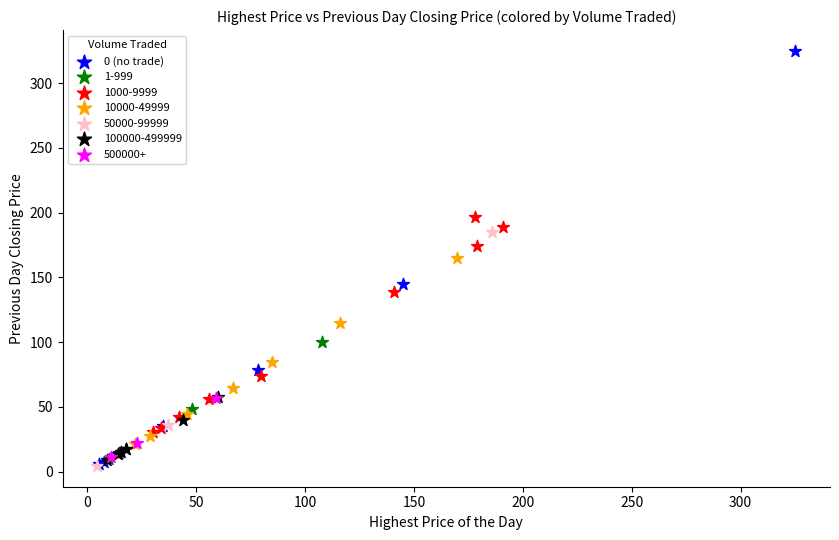

Which series reaches the maximum Y coordinate?

0 (no trade)